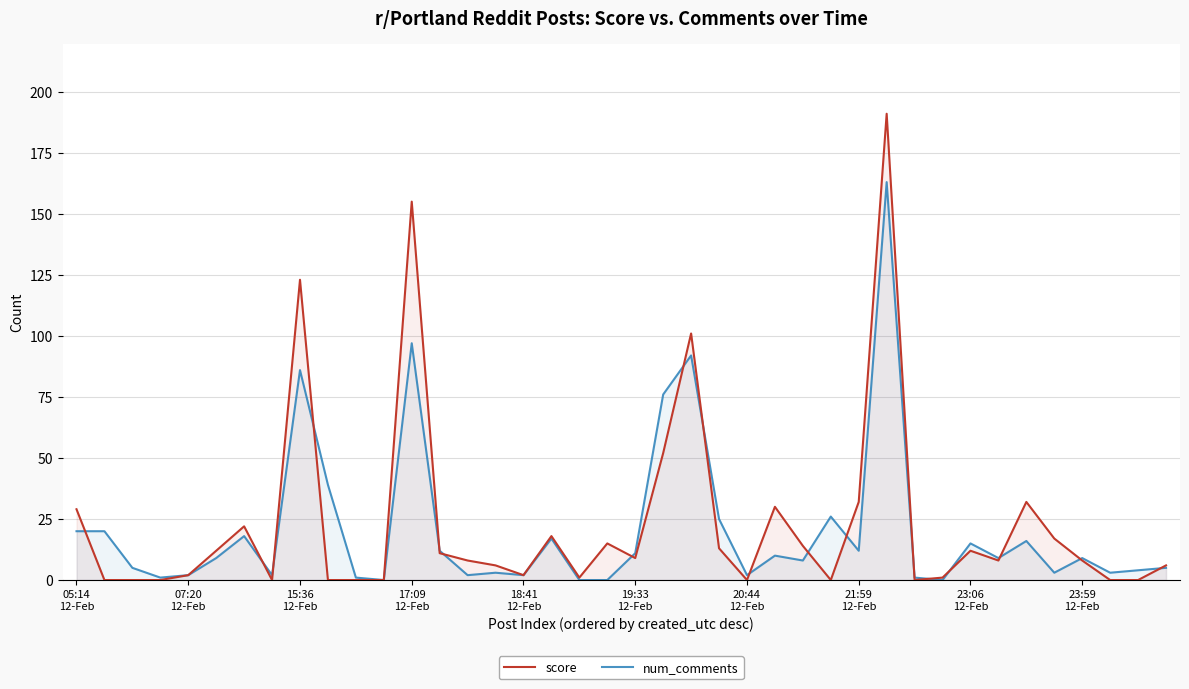

What is the maximum value for score?

191